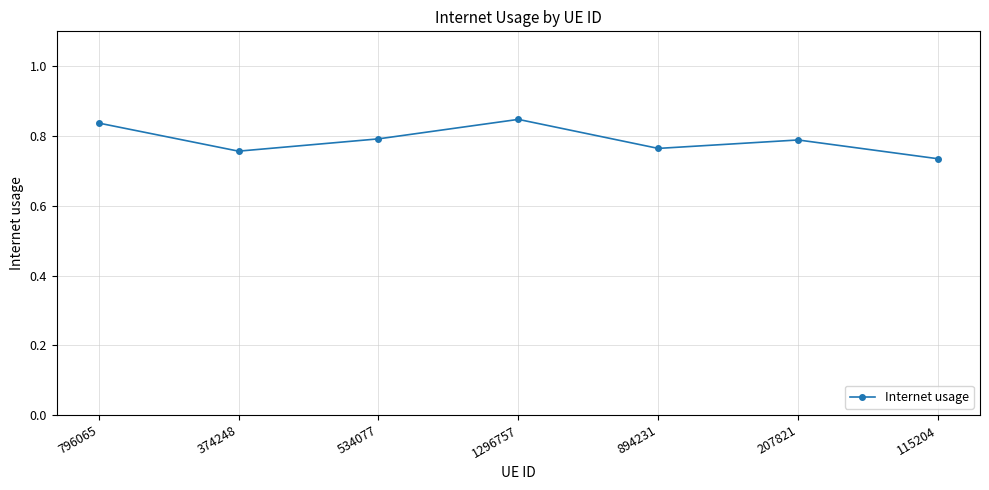

What is the sum of the values at 115204 and 207821?

1.5